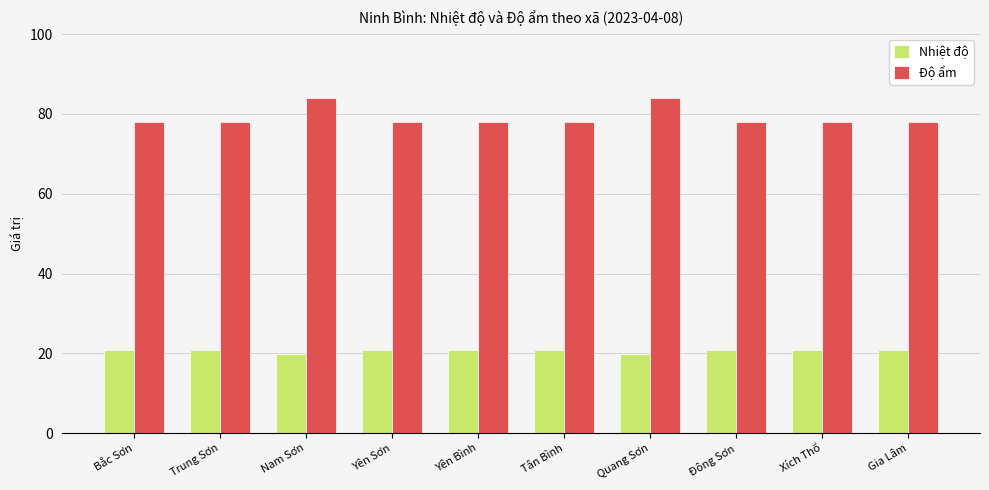

Reading left to right, extract all data points from this chart.

Nhiệt độ: Bắc Sơn=20.9	Trung Sơn=20.9	Nam Sơn=19.9	Yên Sơn=20.9	Yên Bình=20.9	Tân Bình=20.9	Quang Sơn=19.9	Đông Sơn=20.9	Xích Thổ=20.9	Gia Lâm=20.9
Độ ẩm: Bắc Sơn=78.0	Trung Sơn=78.0	Nam Sơn=84.0	Yên Sơn=78.0	Yên Bình=78.0	Tân Bình=78.0	Quang Sơn=84.0	Đông Sơn=78.0	Xích Thổ=78.0	Gia Lâm=78.0